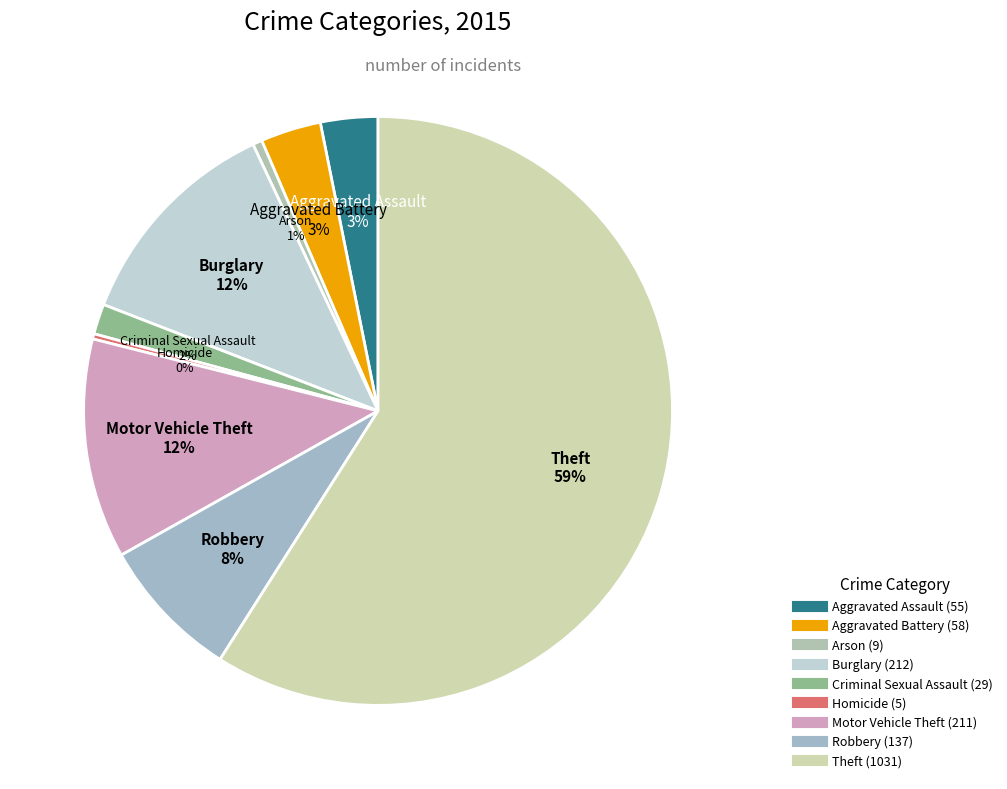

To the nearest percent, what percentage of the pie is Burglary?

12%